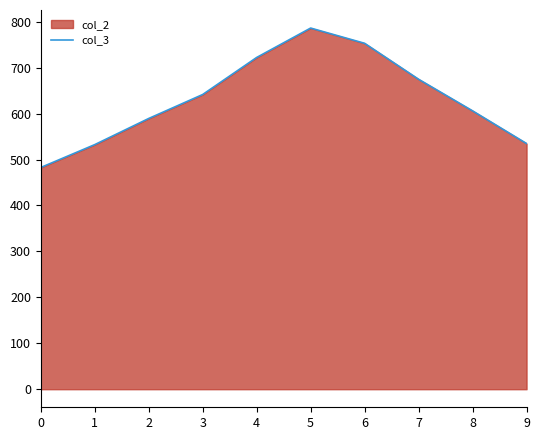

What is the greatest value displayed?

786.2